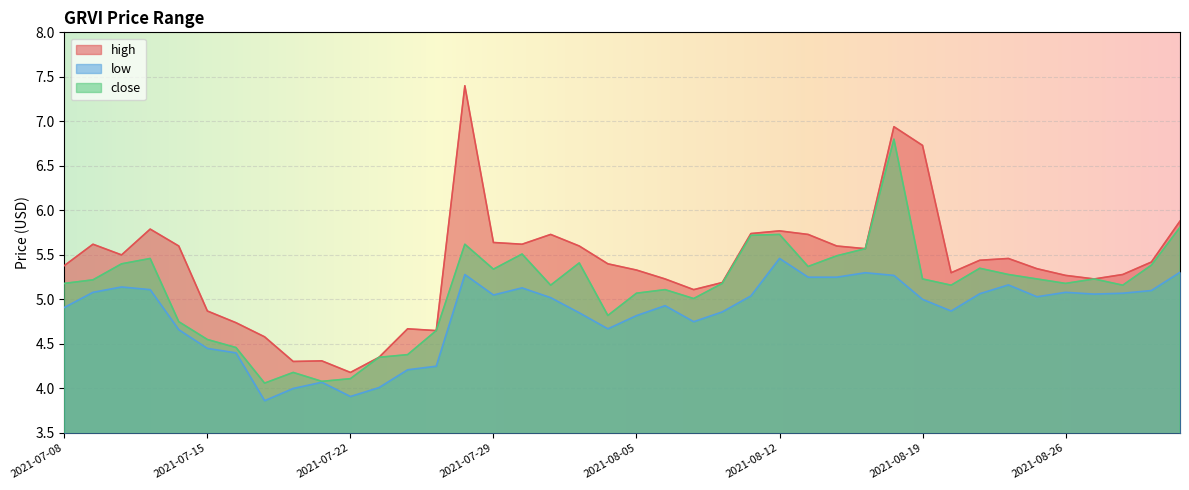

How many lines are shown in the chart?

3